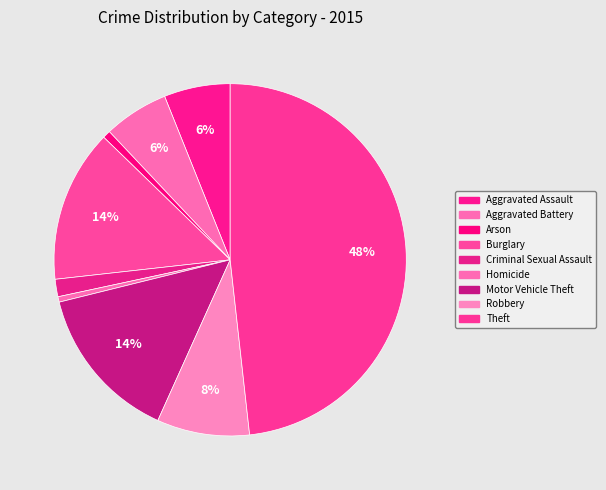

Count the number of slices in the pie.

9